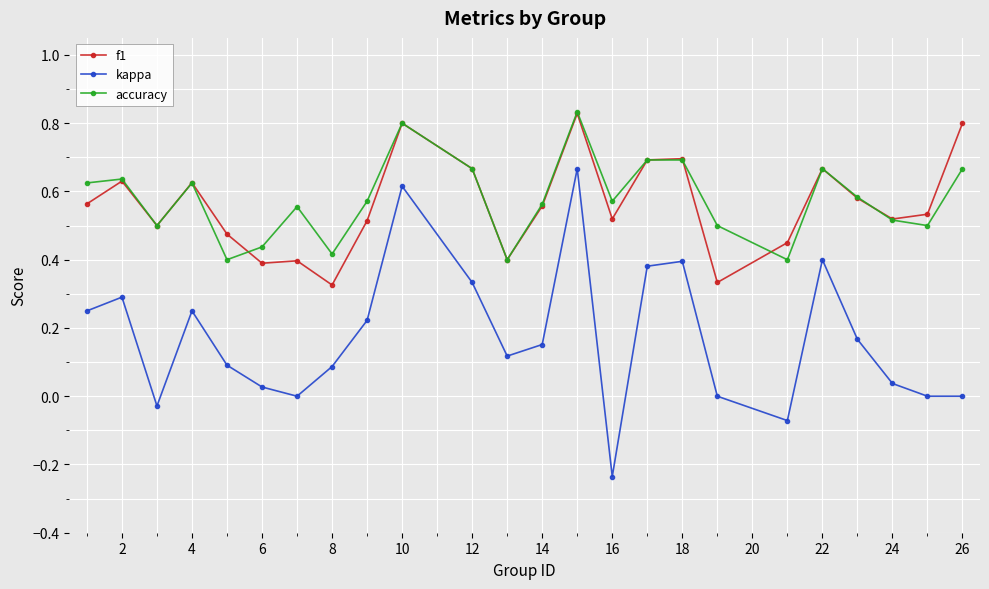

Which series has the widest spread of values?

kappa